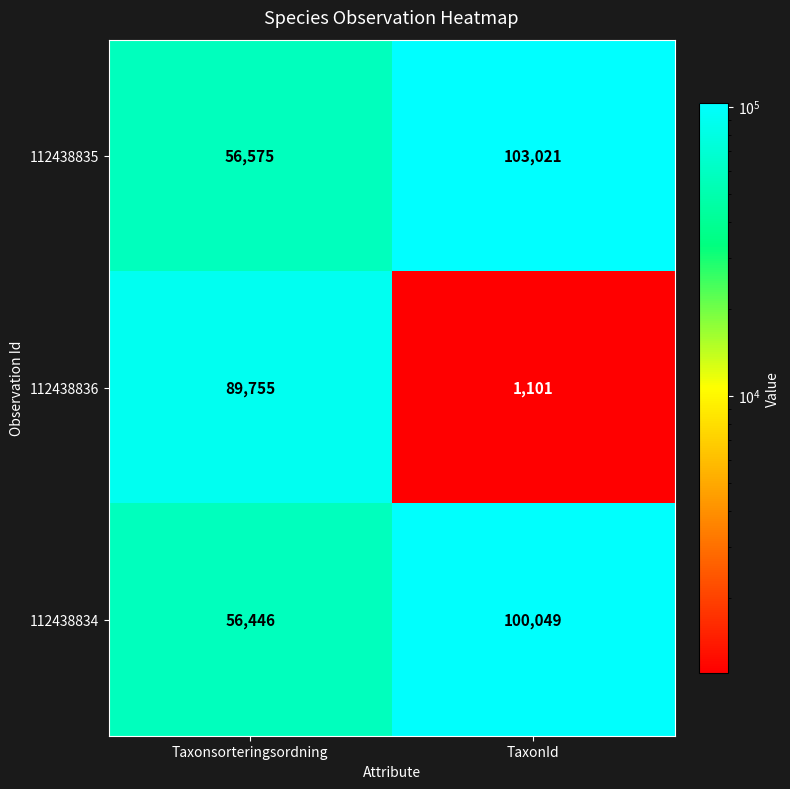

What value does the 112438836 series have at Taxonsorteringsordning, to the nearest 50?

89750